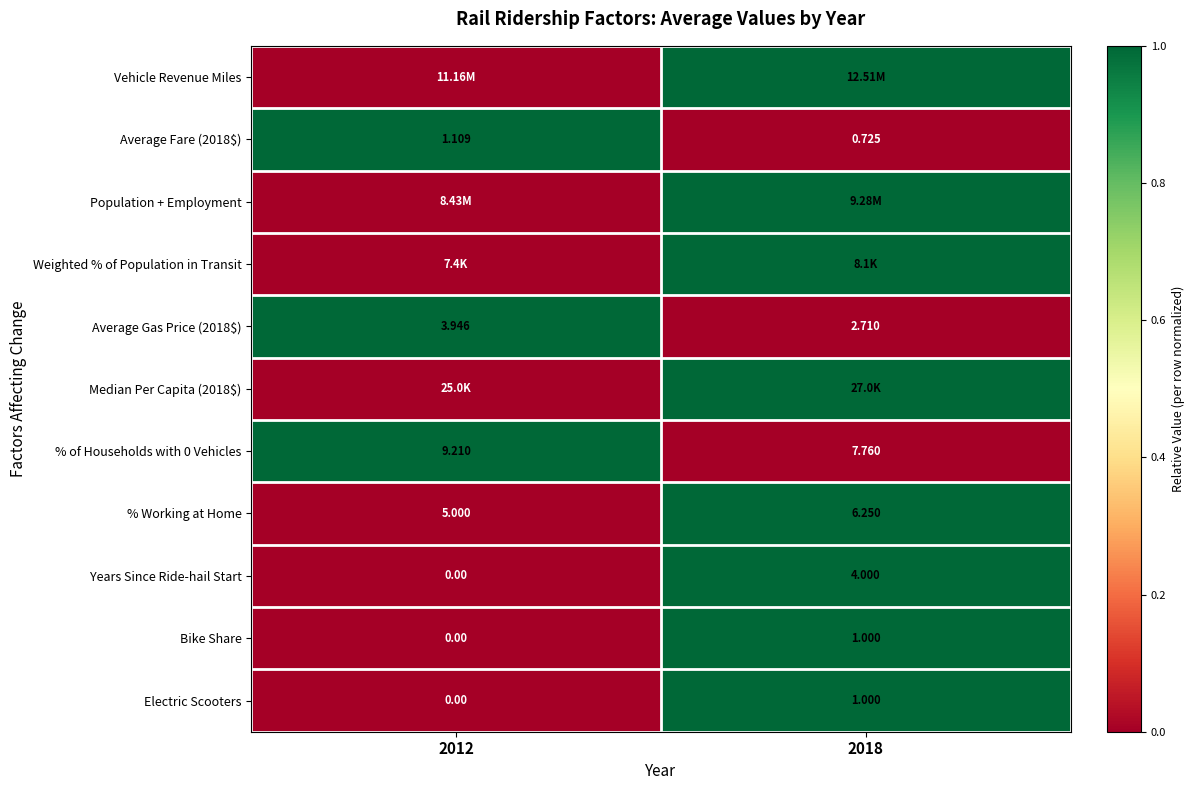

How many data points in % of Households with 0 Vehicles are less than 9?

1